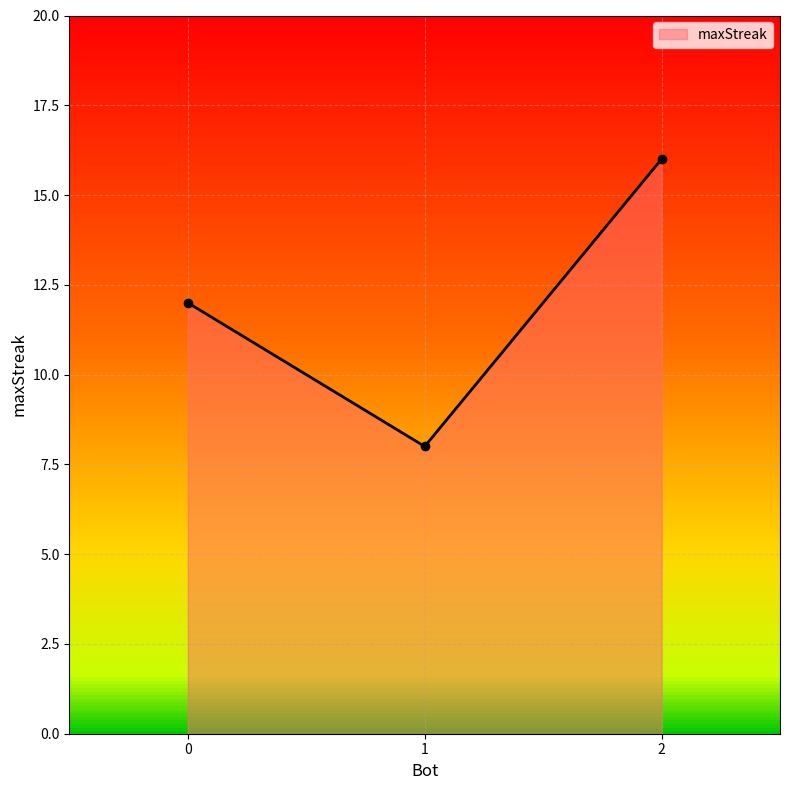

What is the sum of all values?

36